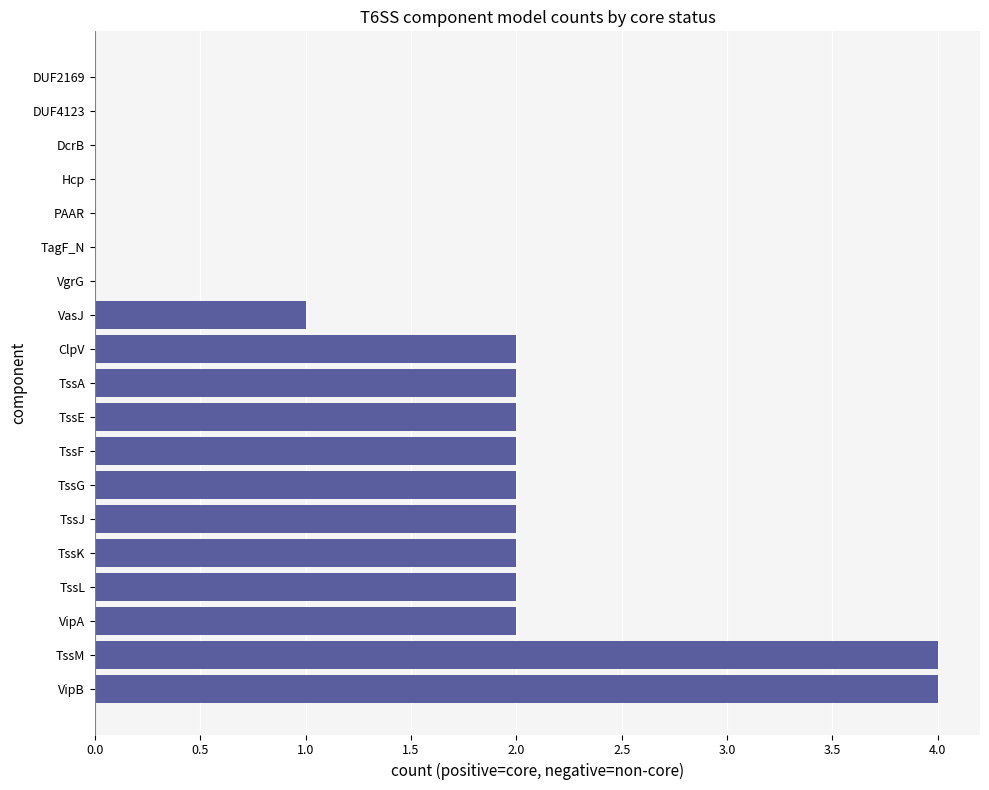

The chart shows a value of -1 at DUF2169. True or false?

False